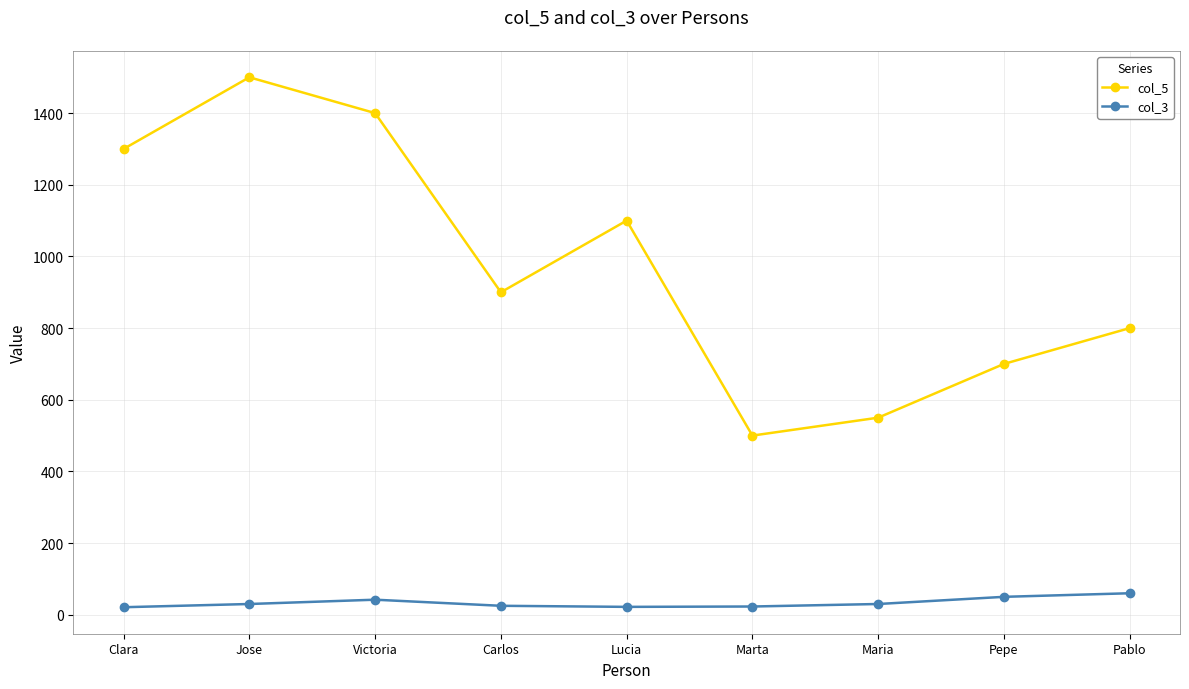

At which category does the chart reach its peak across all series?

Jose